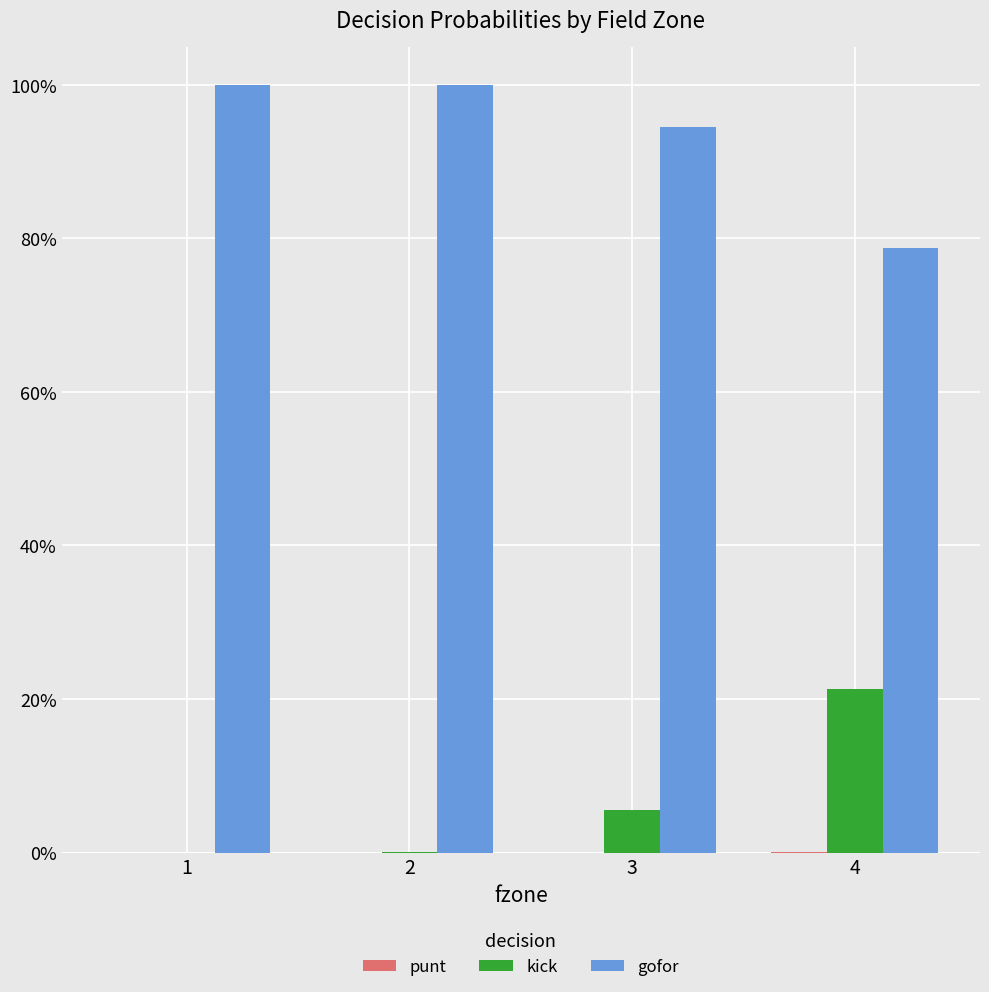

Between 1 and 2, which is larger?

1